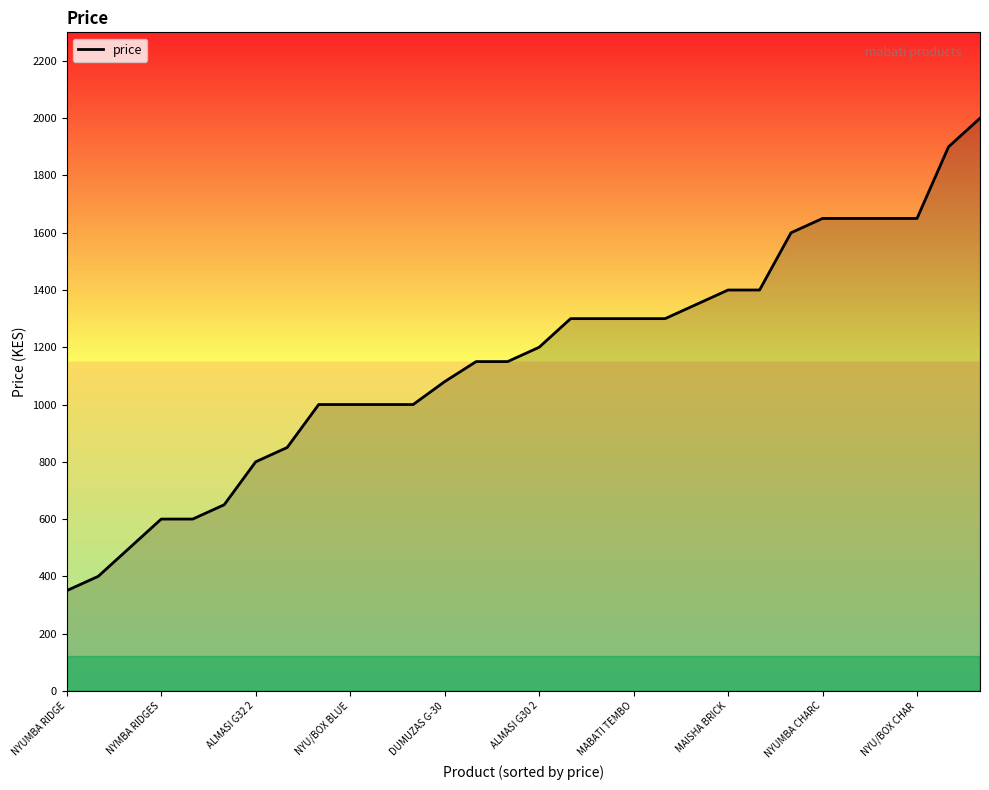

What is the smallest value displayed?

350